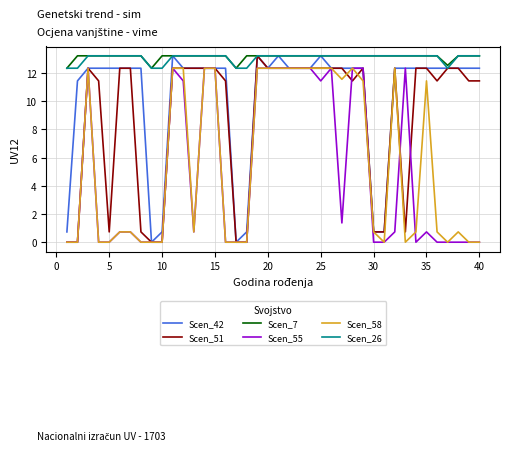

True or false: Scen_55 and Scen_26 intersect in this chart.

False